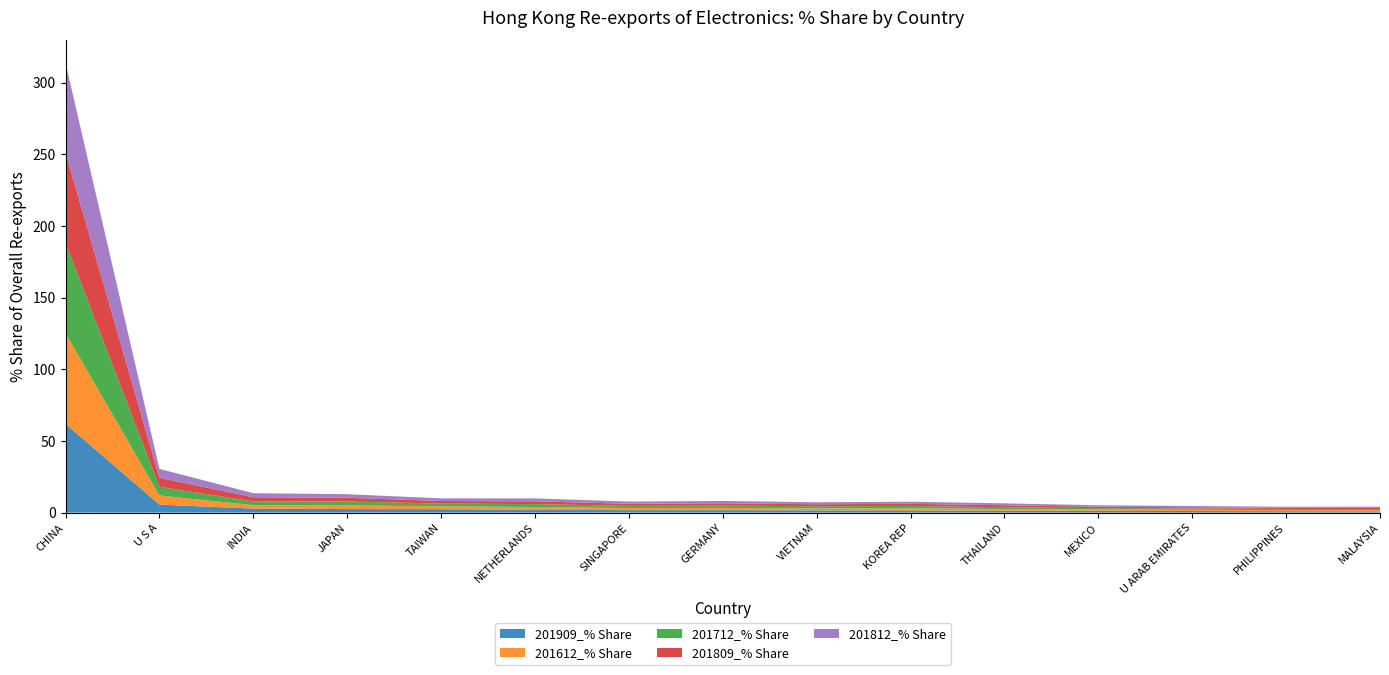

Reading right to left, extract all data points from this chart.

201909_% Share: 0.9	1.0	1.1	1.2	1.3	1.5	1.6	1.7	1.7	2.0	2.4	2.5	2.8	5.6	61.9
201612_% Share: 0.8	0.8	0.9	0.9	1.2	1.6	1.3	1.6	1.5	1.9	2.0	2.6	2.4	6.4	63.2
201712_% Share: 0.8	0.8	0.9	0.9	1.3	1.6	1.6	1.6	1.5	2.0	2.0	2.7	2.6	6.0	63.1
201809_% Share: 0.8	0.8	0.8	1.0	1.3	1.5	1.4	1.6	1.5	1.9	1.8	2.5	2.9	6.3	63.0
201812_% Share: 0.8	0.8	0.9	1.0	1.3	1.5	1.4	1.6	1.5	2.0	1.8	2.5	2.8	6.2	62.6